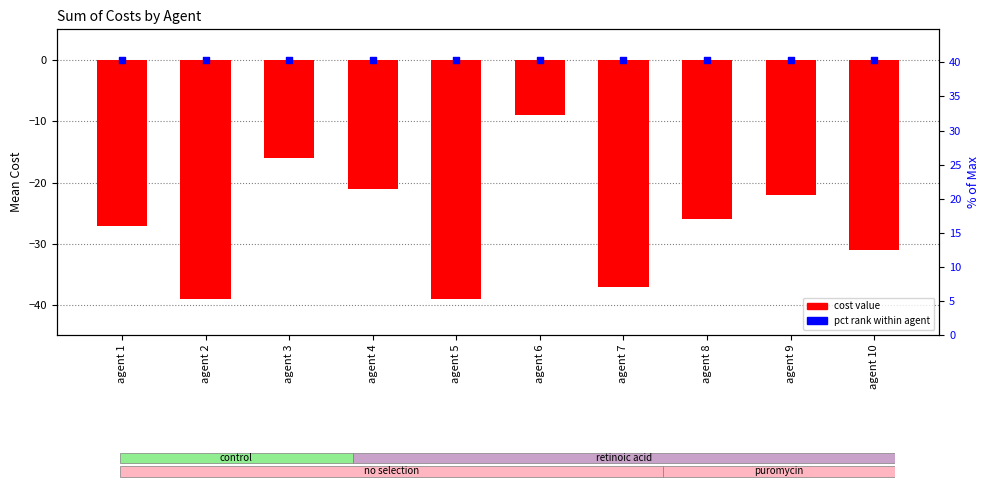

Which series contains the lowest Y value?

cost value